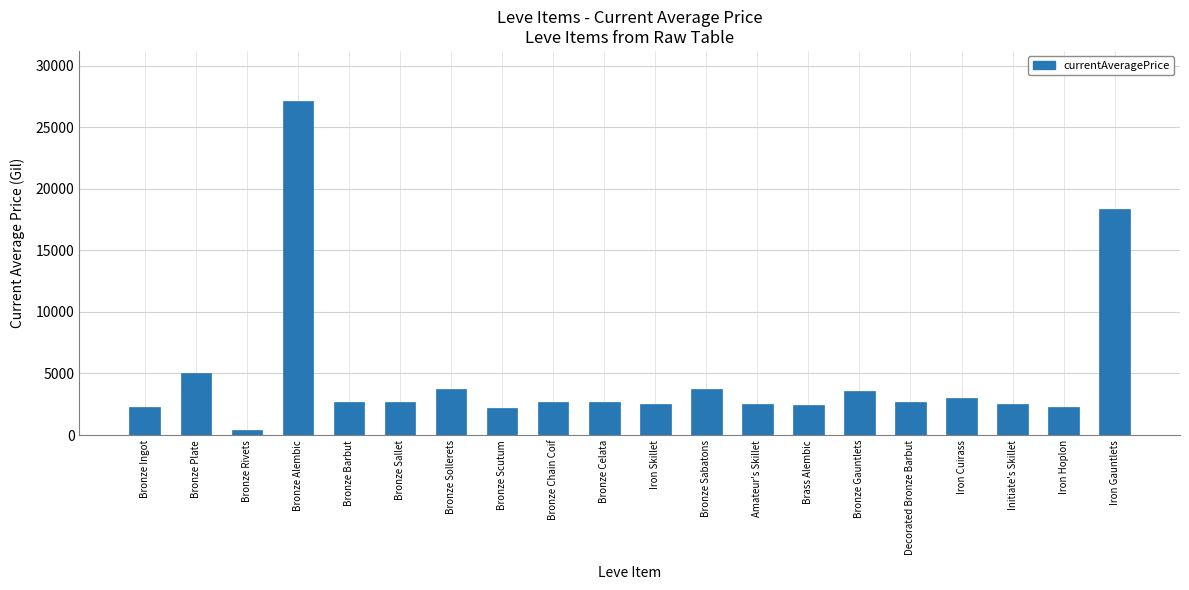

What is the smallest value displayed?

433.3